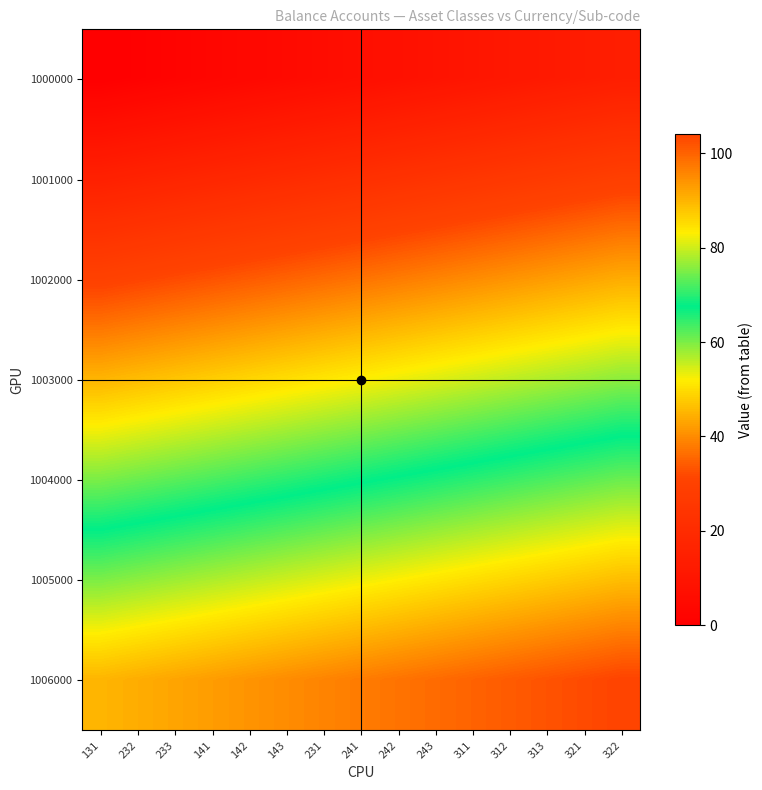

Which has a higher value, 233 or 232?

233